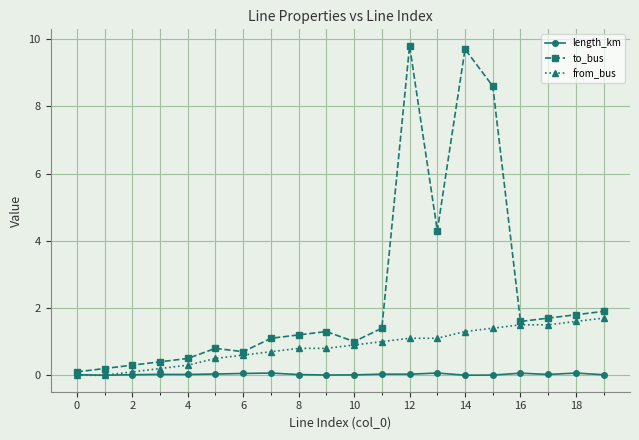

Which series has the largest range (max minus min)?

to_bus